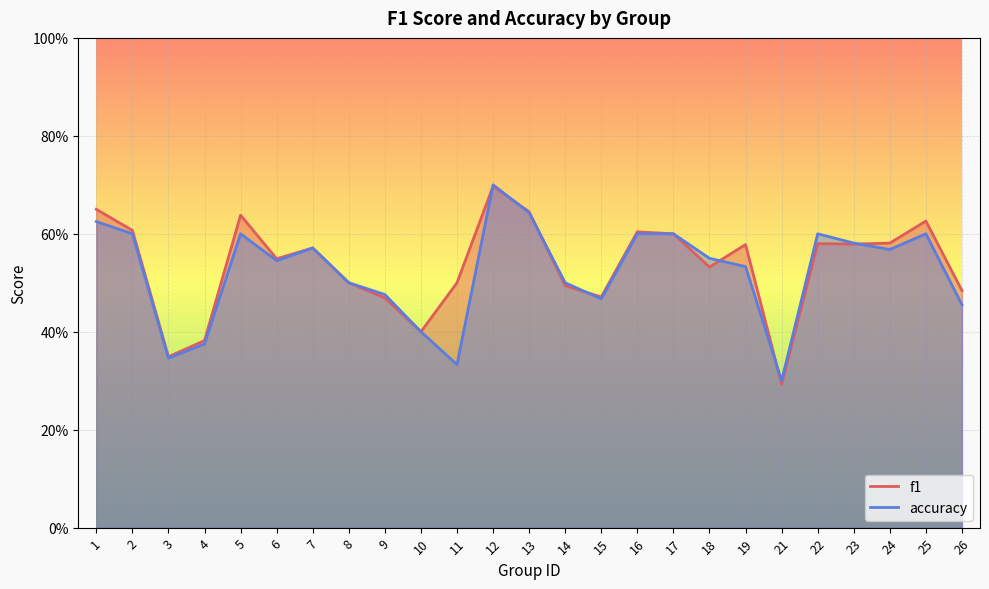

Reading left to right, extract all data points from this chart.

f1: 1=0.7	2=0.6	3=0.3	4=0.4	5=0.6	6=0.5	7=0.6	8=0.5	9=0.5	10=0.4	11=0.5	12=0.7	13=0.6	14=0.5	15=0.5	16=0.6	17=0.6	18=0.5	19=0.6	21=0.3	22=0.6	23=0.6	24=0.6	25=0.6	26=0.5
accuracy: 1=0.6	2=0.6	3=0.3	4=0.4	5=0.6	6=0.5	7=0.6	8=0.5	9=0.5	10=0.4	11=0.3	12=0.7	13=0.6	14=0.5	15=0.5	16=0.6	17=0.6	18=0.6	19=0.5	21=0.3	22=0.6	23=0.6	24=0.6	25=0.6	26=0.5